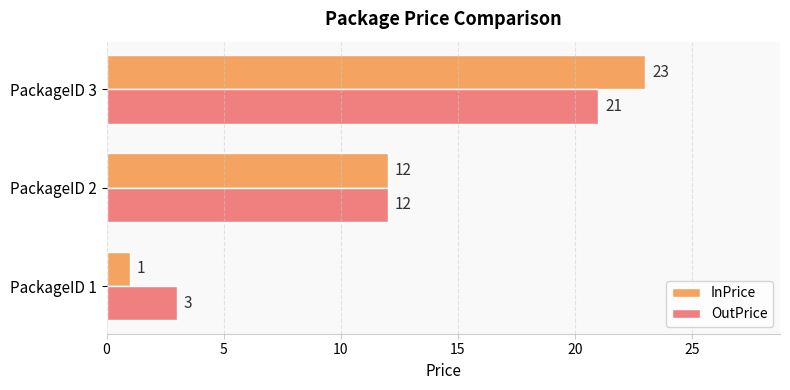

At which label is InPrice closest to 12?

PackageID 2